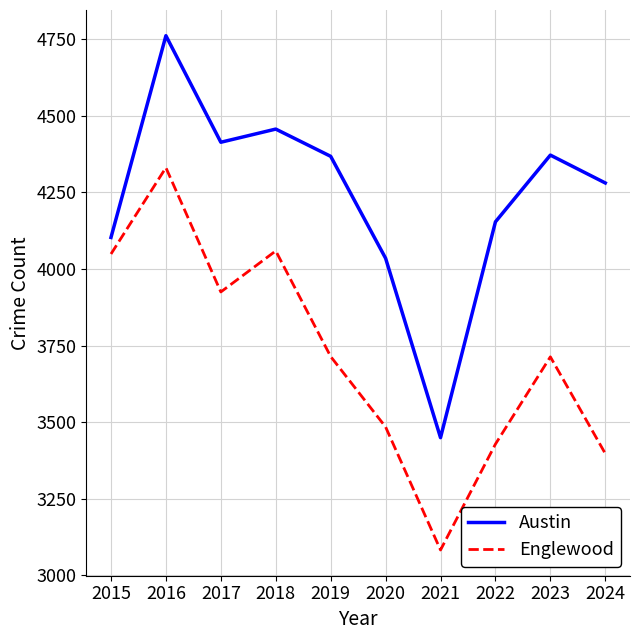

What is the maximum value for Englewood?

4331